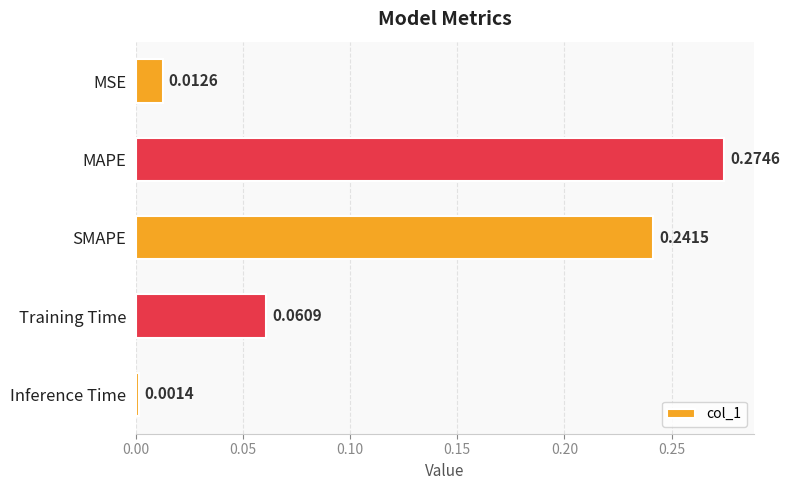

What is the sum of all values?

0.6